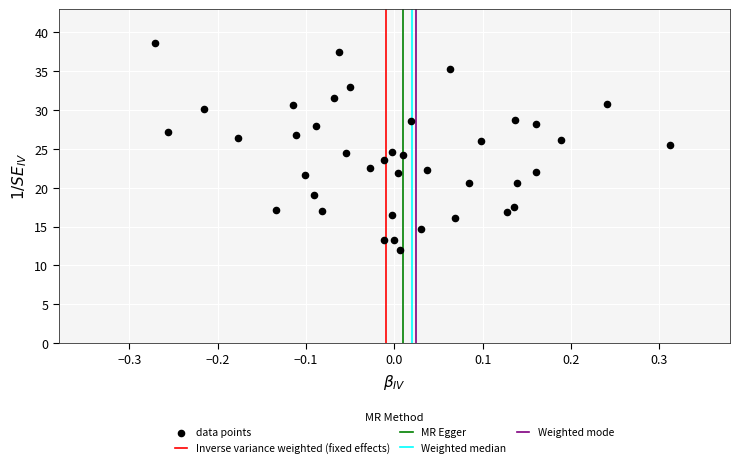

What is the range of X values (max minus min)?

0.6